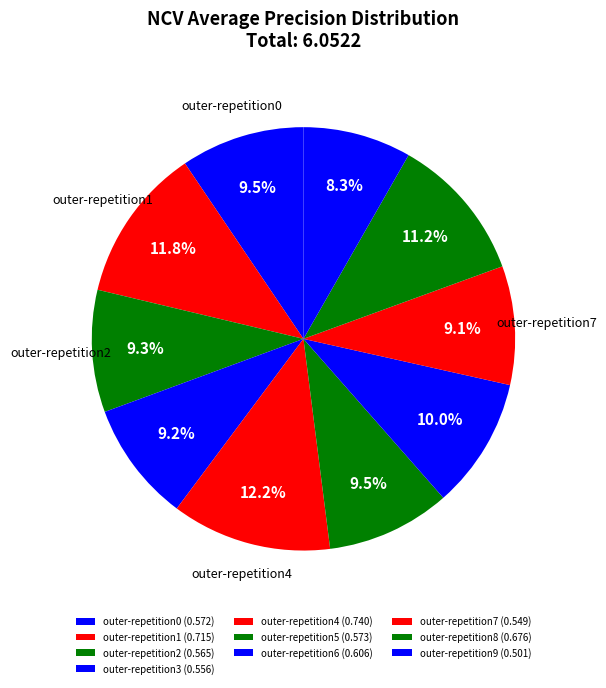

What is the total percentage of outer-repetition6 and outer-repetition1?

21.8%